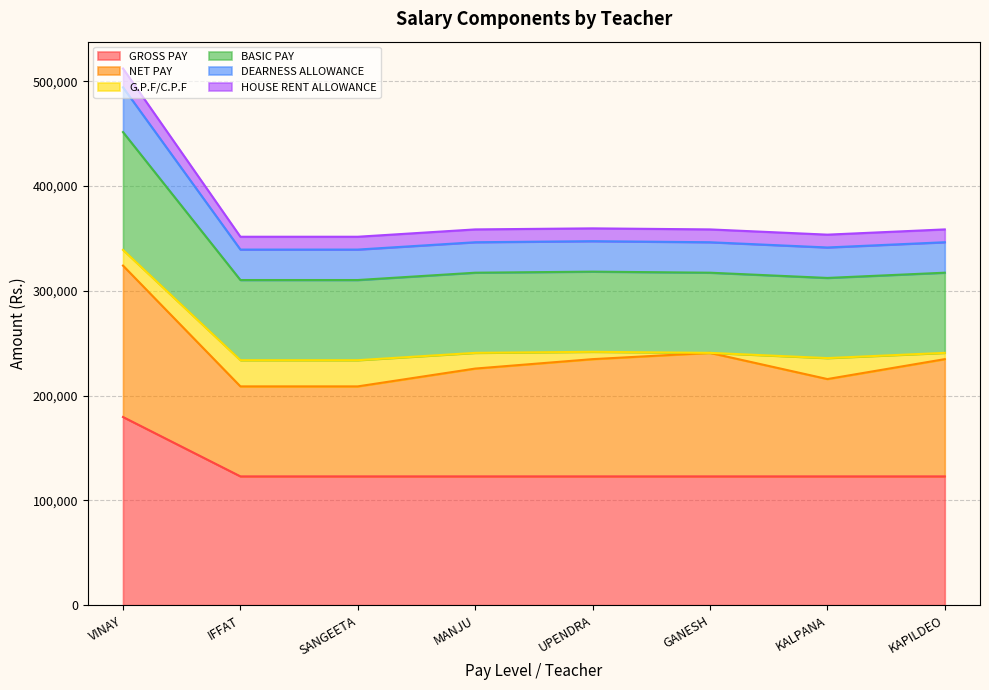

At which category is the sum across all series the highest?

VINAY